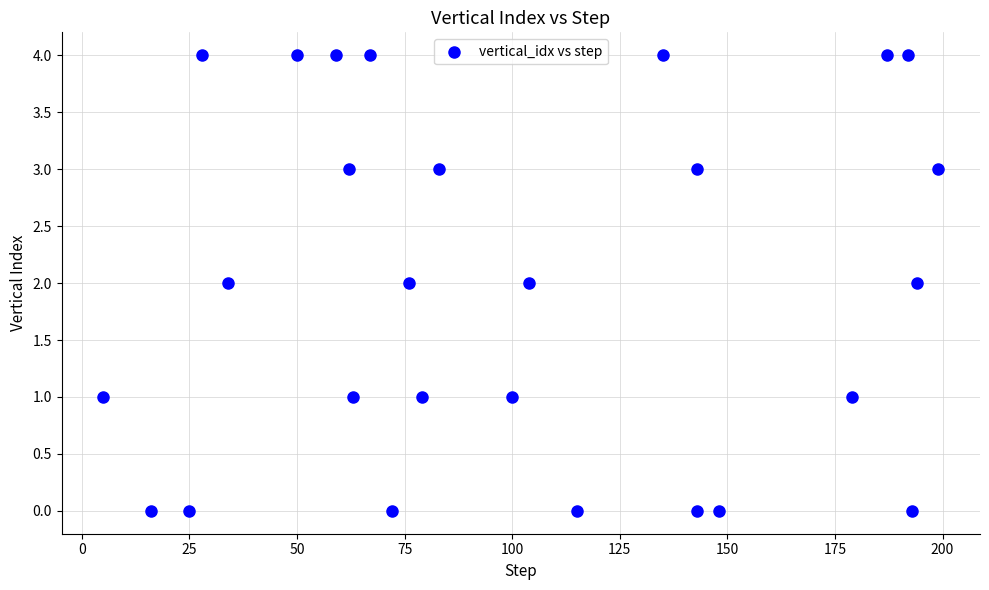

What is the range of X values (max minus min)?

194